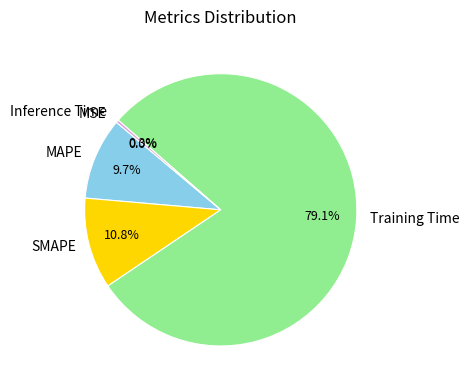

What percentage do MAPE and Training Time together represent?

88.9%